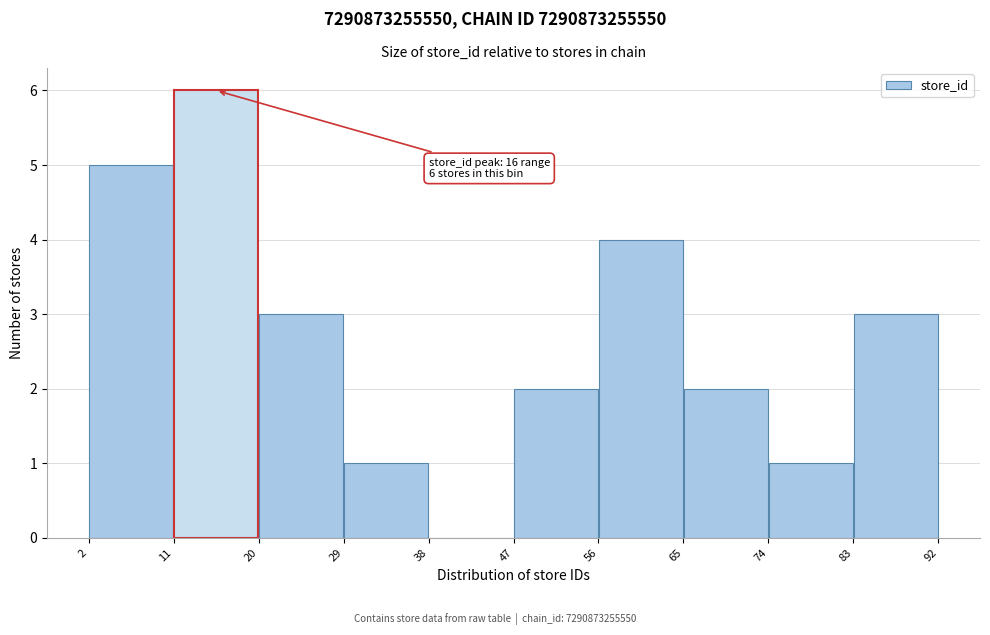

Which range on the x-axis has the tallest bar?

11 to 20